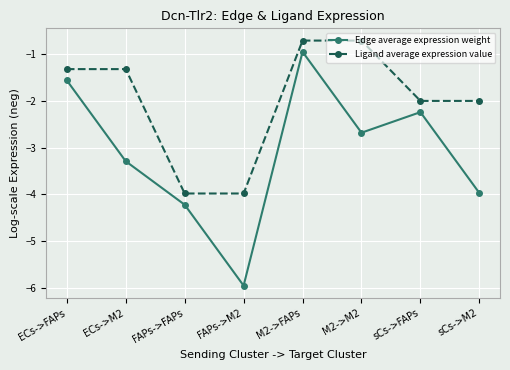

Count the number of categories in the chart.

8